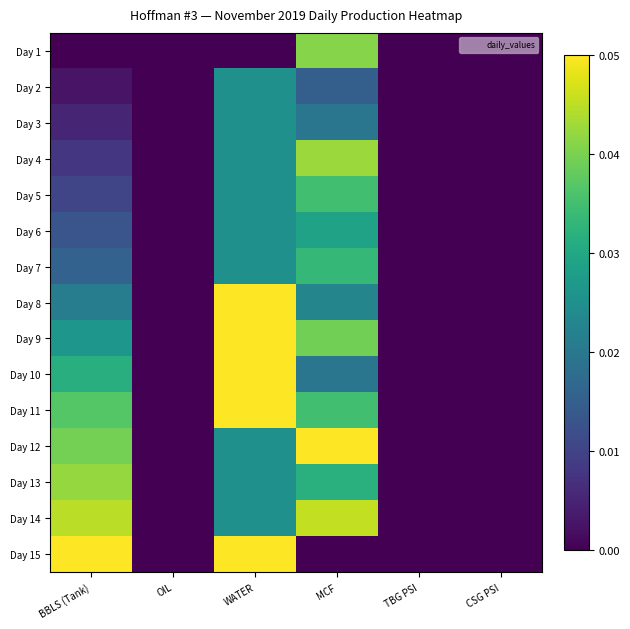

What is the total value across all series at WATER?

0.5